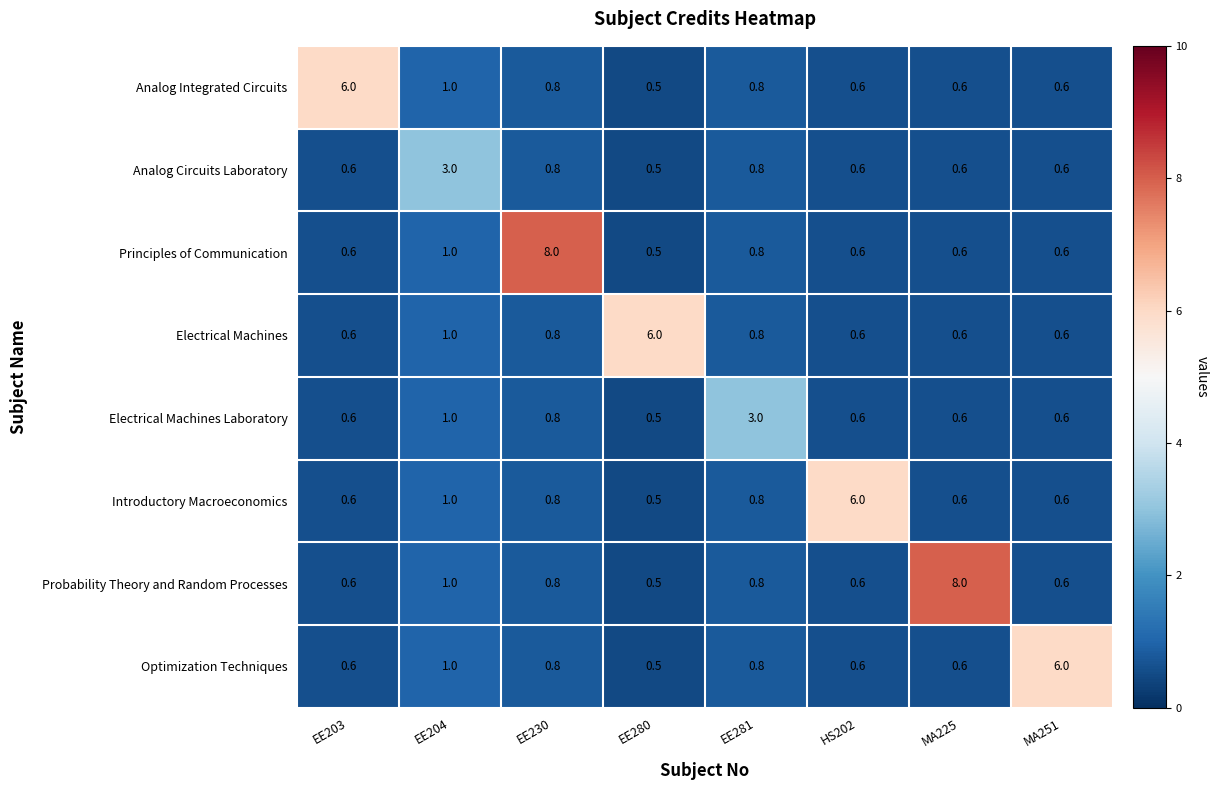

At which label is Optimization Techniques closest to 3?

EE204